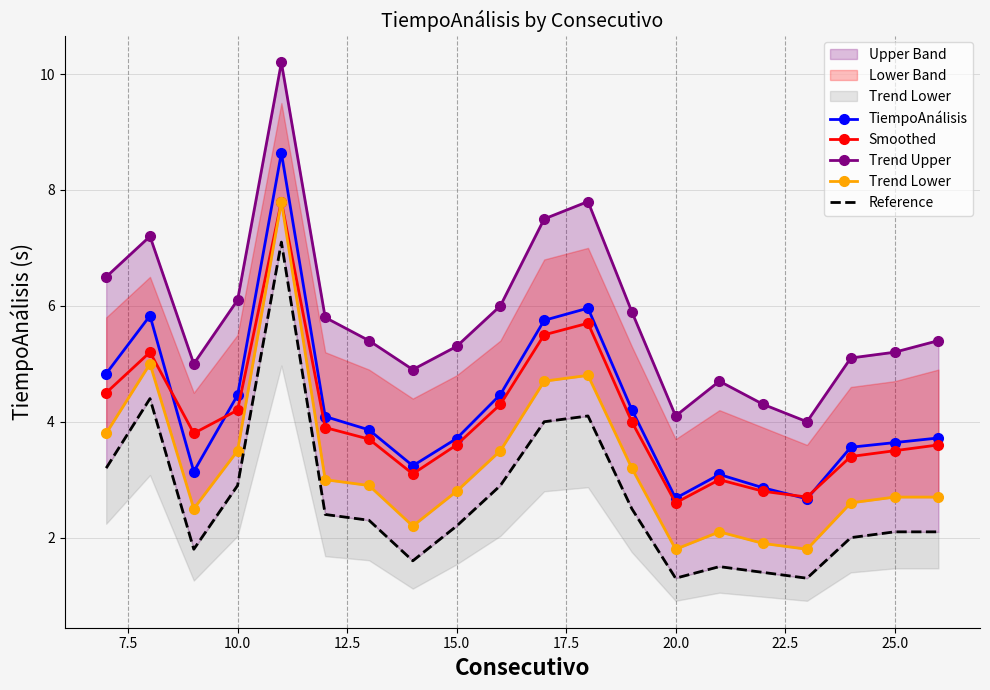

True or false: Smoothed has more than 1 interior local peaks.

True